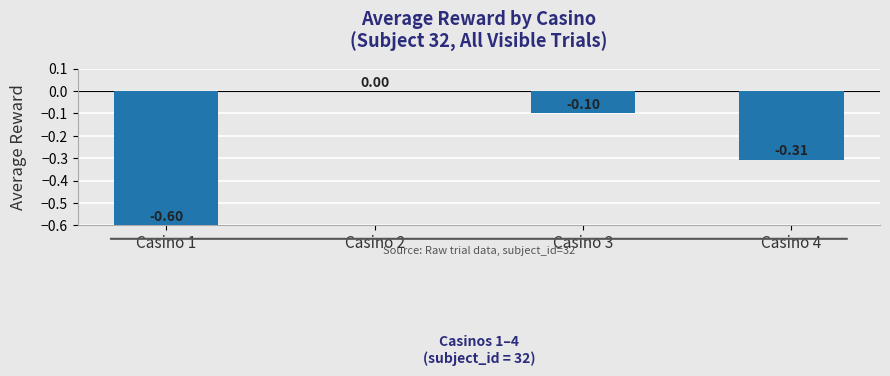

What is the sum of all values?

-1.0